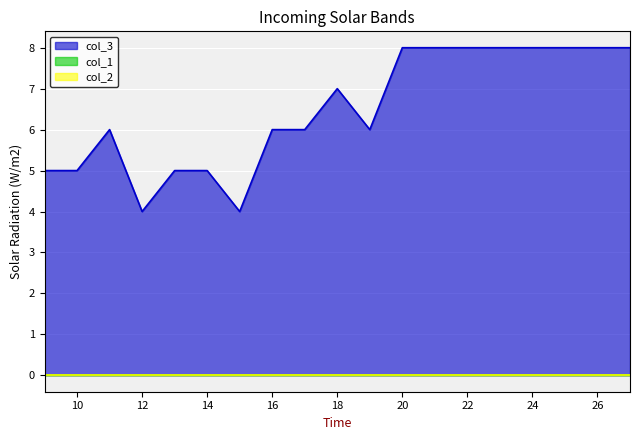

Reading left to right, what are all the values shown in this chart?

col_3: 5	5	6	4	5	5	4	6	6	7	6	8	8	8	8	8	8	8	8
col_1: 0	0	0	0	0	0	0	0	0	0	0	0	0	0	0	0	0	0	0
col_2: 0	0	0	0	0	0	0	0	0	0	0	0	0	0	0	0	0	0	0